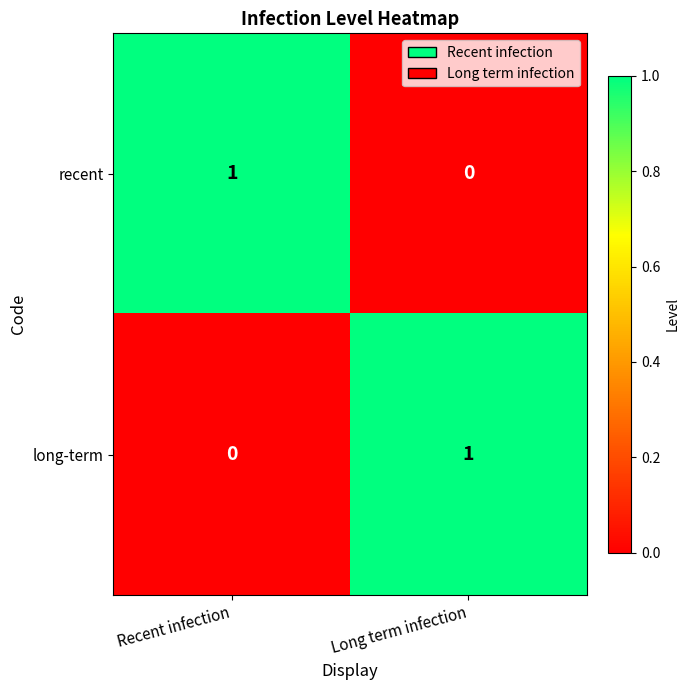

Which category has the highest value in the recent series?

Recent infection